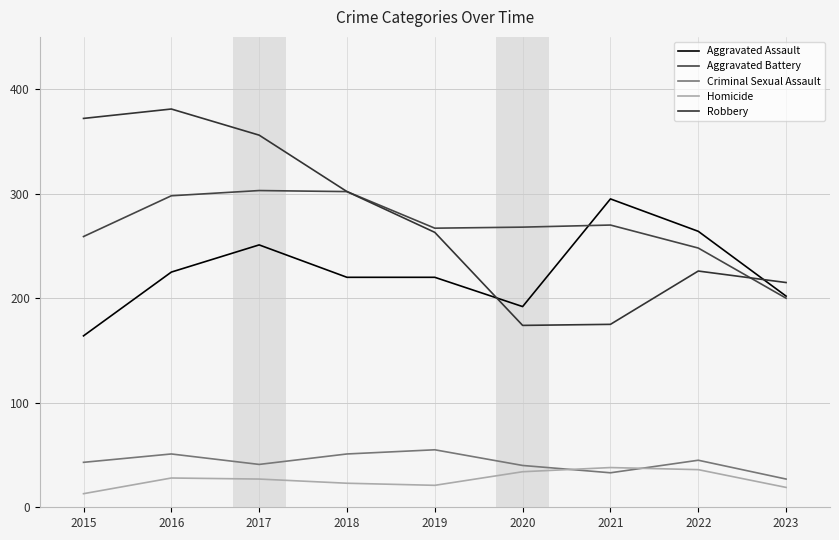

Where is the first local maximum for Aggravated Battery?

2017